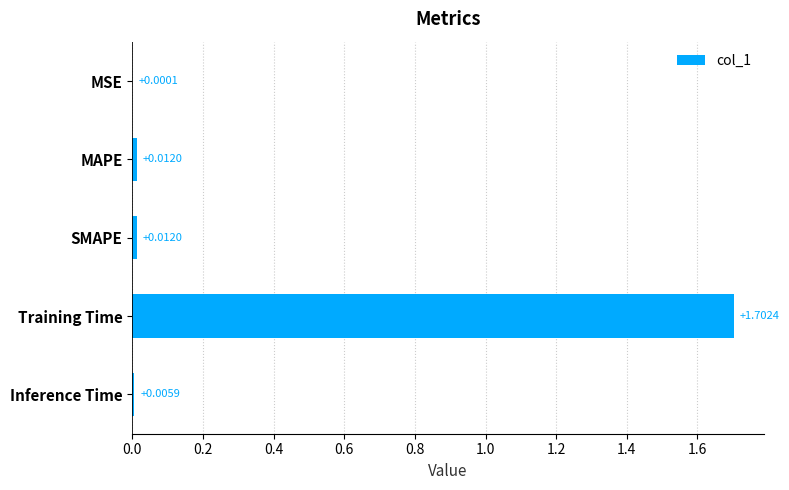

What is the change in value from SMAPE to Training Time?

+1.7